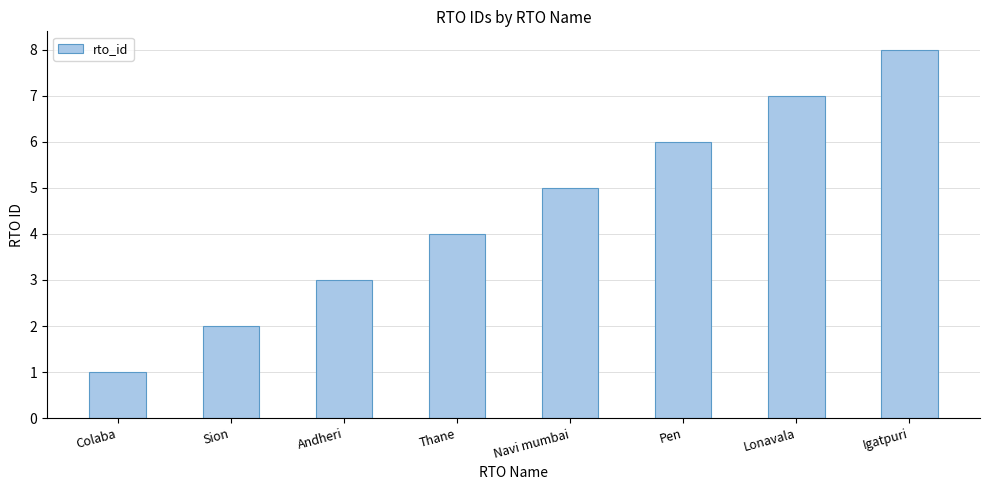

Reading left to right, extract all data points from this chart.

Colaba=1	Sion=2	Andheri=3	Thane=4	Navi mumbai=5	Pen=6	Lonavala=7	Igatpuri=8